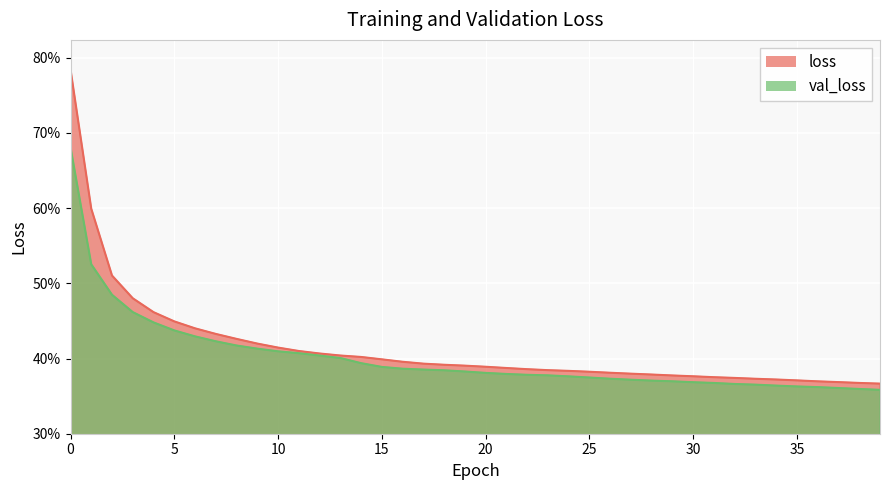

Which label corresponds to the smallest value in the chart?

39